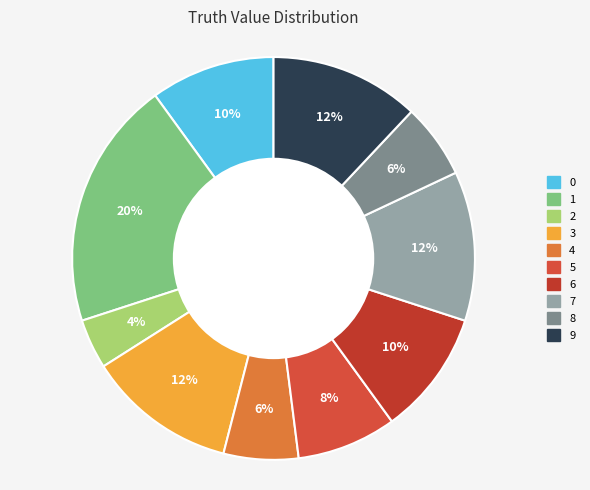

To the nearest percent, what portion does 6 represent?

10%